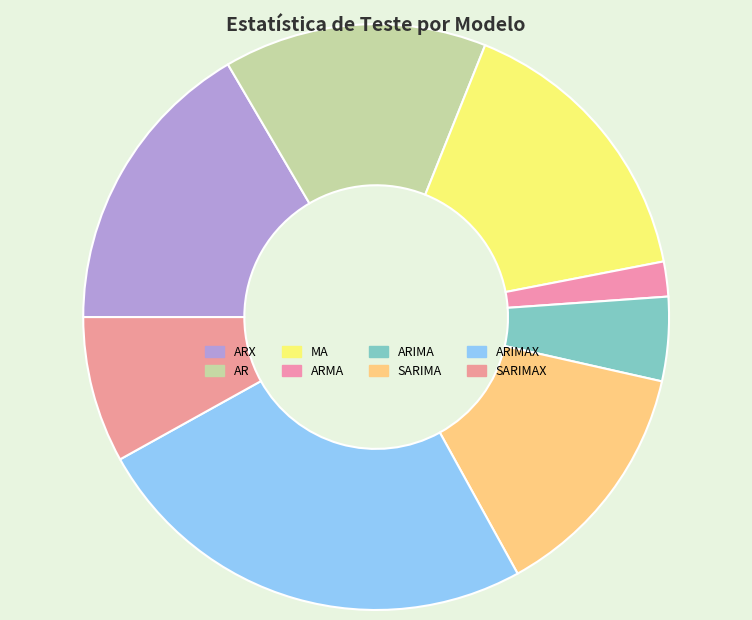

How many slices are in this pie chart?

8